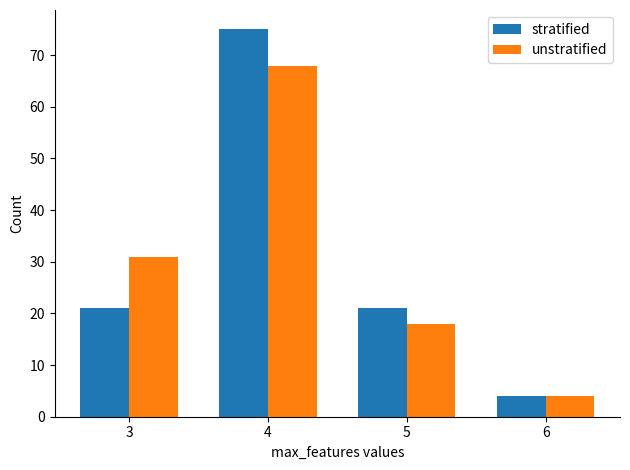

How many unstratified values are between 18 and 68?

3